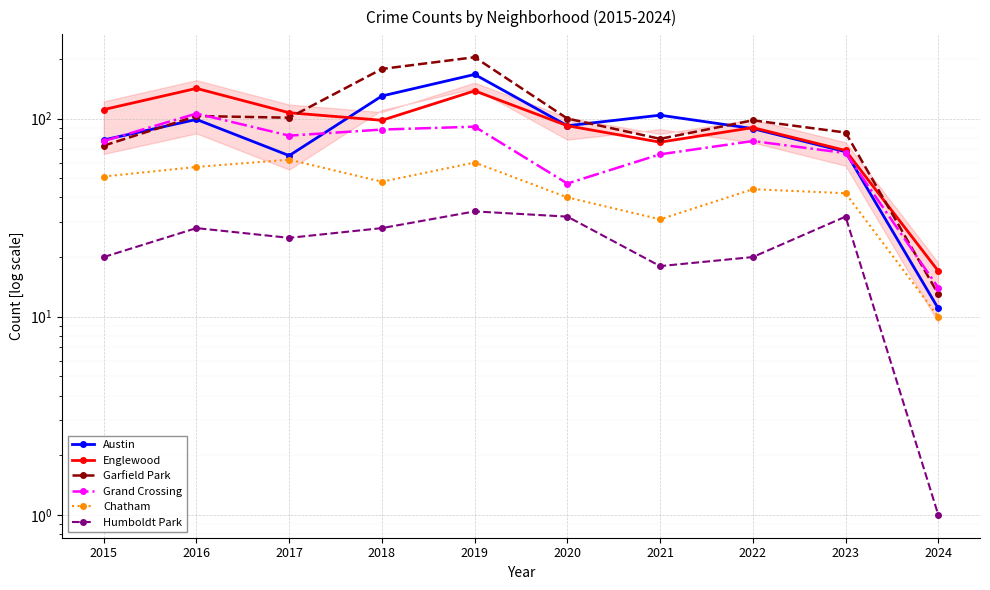

What is the sum of the Garfield Park values at 2017 and 2019?

305